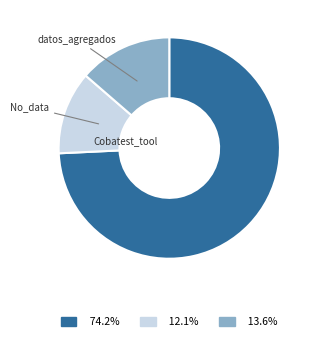

Is there any slice that represents more than half of the pie?

Yes